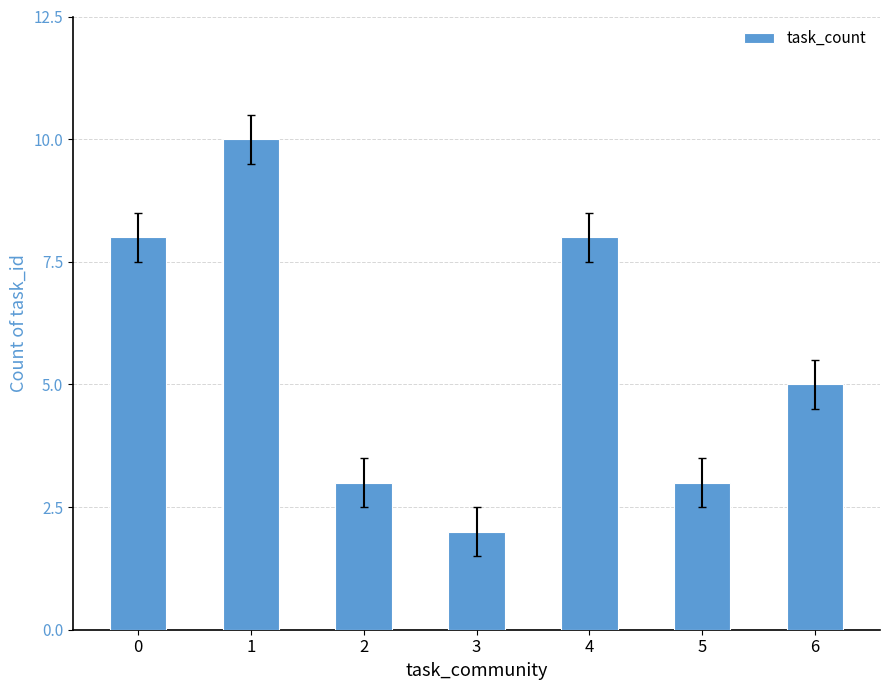

How many data points are less than 5?

3